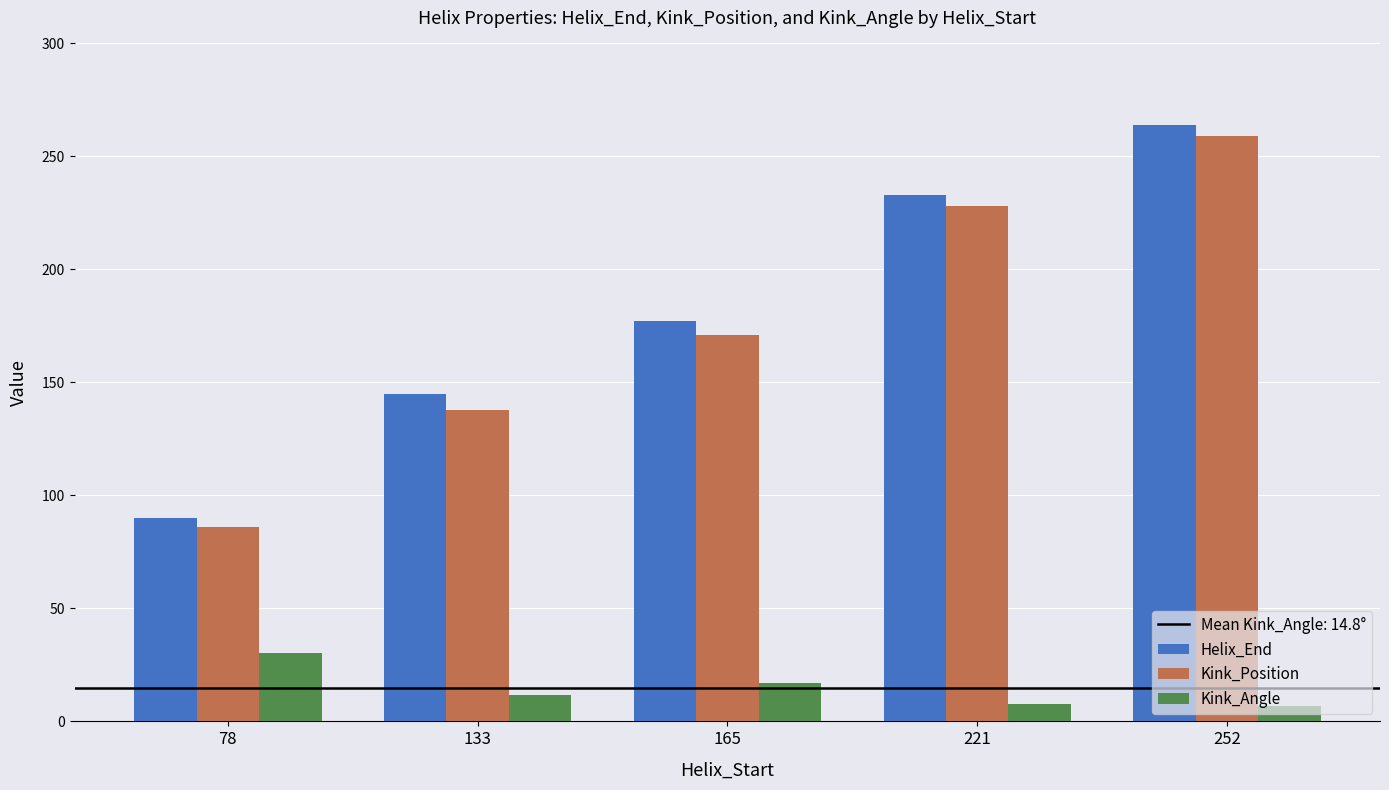

What is the difference between the highest and lowest values at 133?

133.3